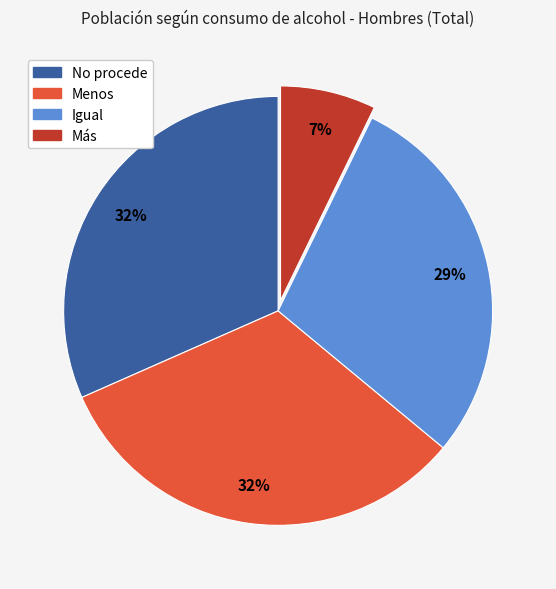

How many segments does this pie chart have?

4